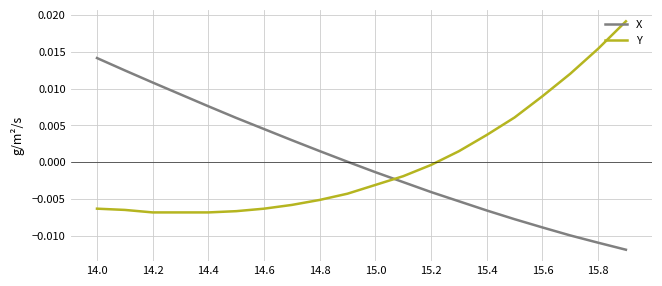

How many intersections are there between Y and X?

1